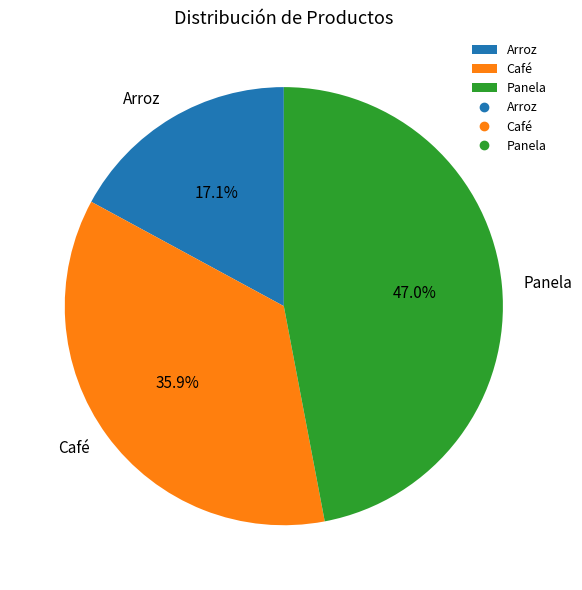

Which category has the biggest portion of the pie?

Panela